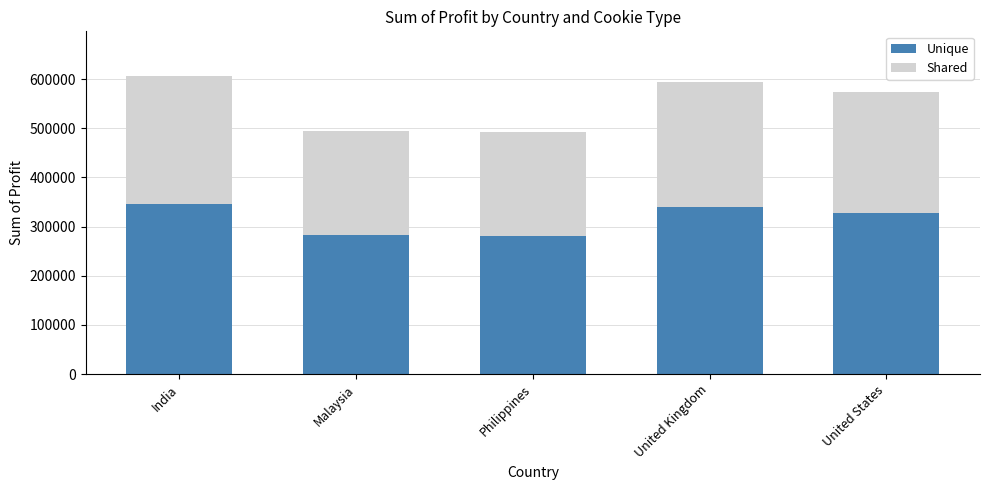

The Unique series shows 516832.3 at India. True or false?

False